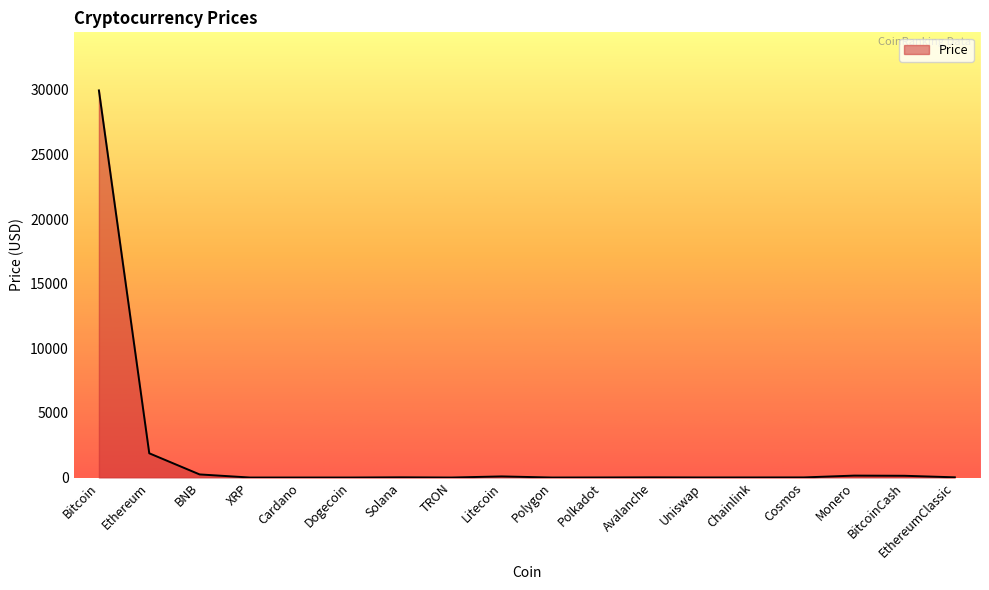

Is it true that the value at Dogecoin is 0.1?

True